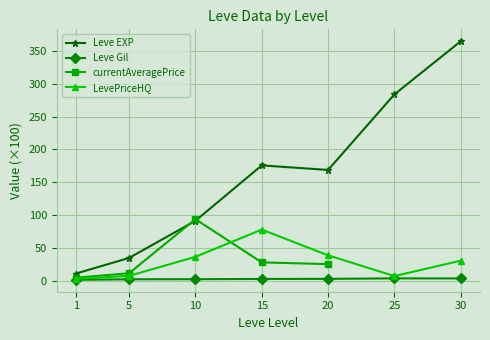

True or false: Leve EXP and Leve Gil cross at least once.

False